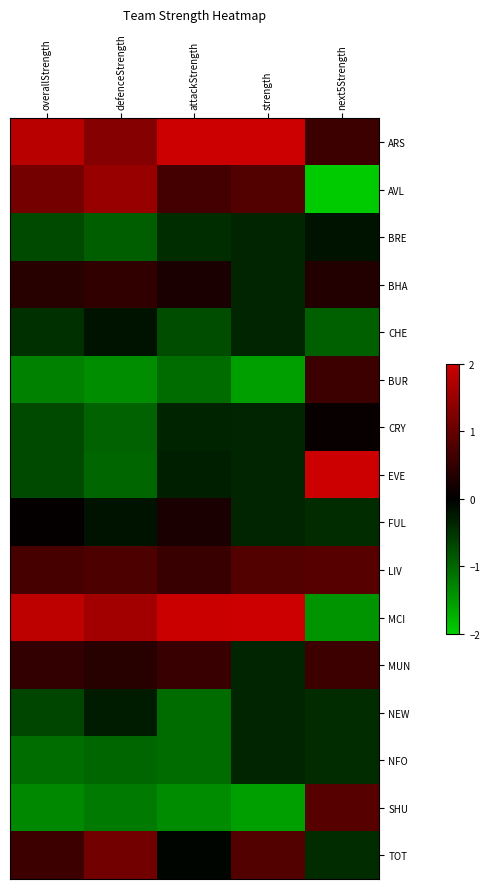

At which category does the chart reach its minimum across all series?

next5Strength